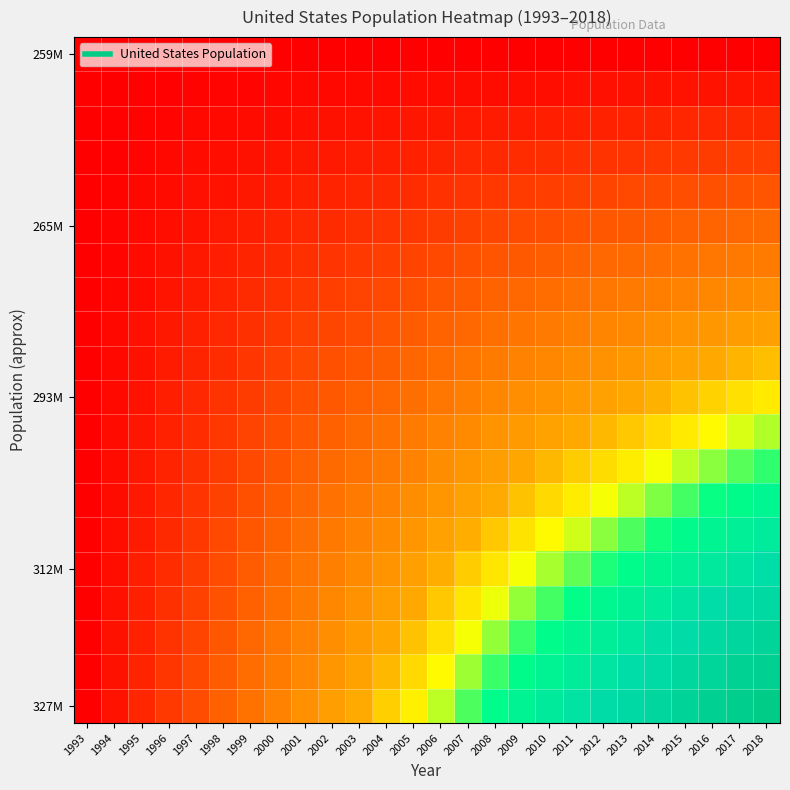

What is the total value across all series at 2005?

5.3